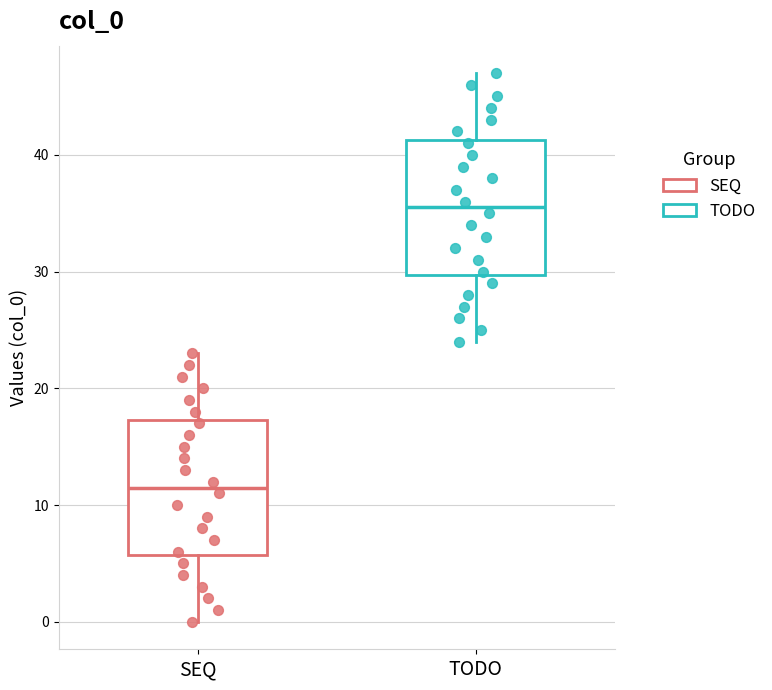

Reading left to right, transcribe this box plot: for each box, give where its median line is, the range the box spans, and where its two whiskers end, as read against the y-axis. The values are not printed on the chart, so give them approximately, as read against the axis.

SEQ: median 12, box 6 to 17, whiskers 0 to 23
TODO: median 36, box 30 to 41, whiskers 24 to 47